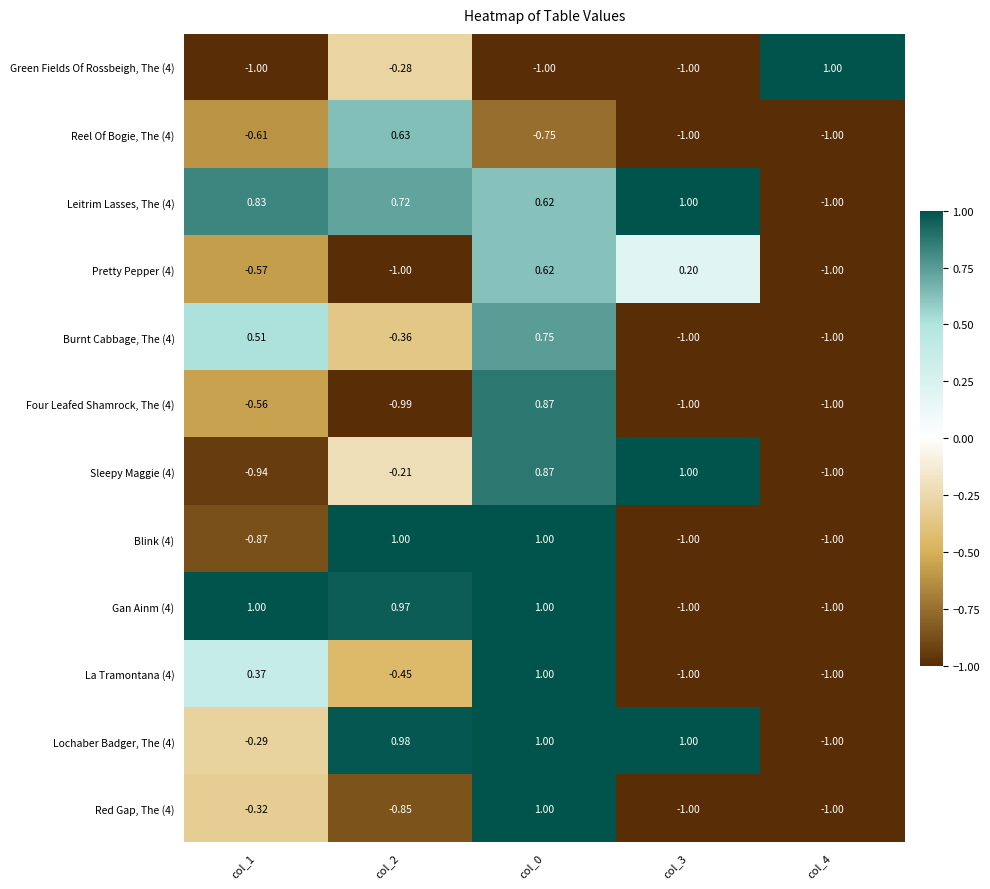

How many series are shown in this chart?

12